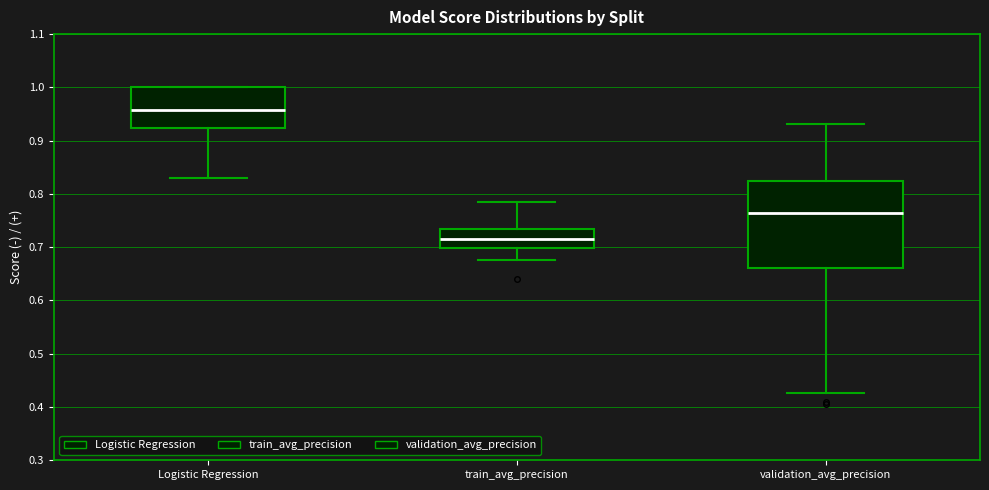

Which box has the highest median line?

Logistic Regression